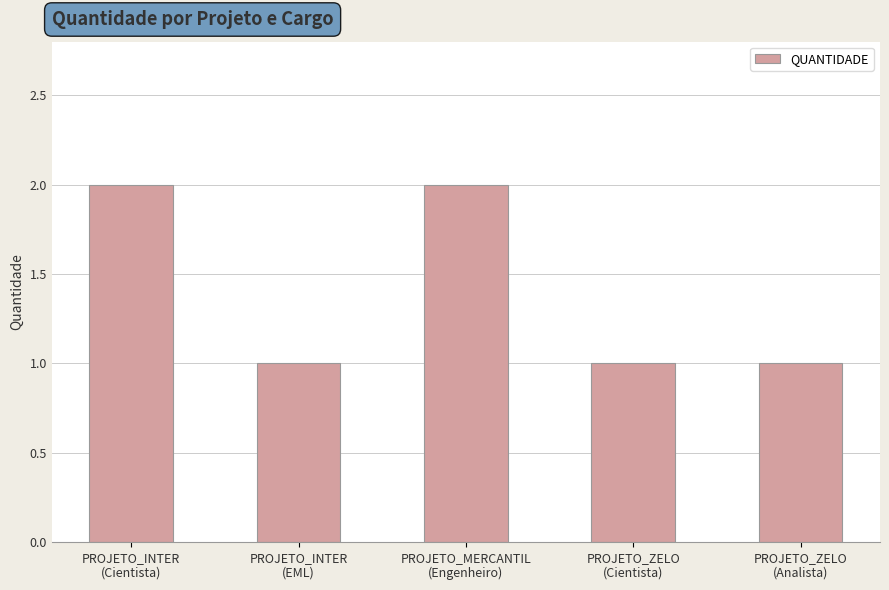

True or false: the data shows 1 at PROJETO_INTER
(Cientista).

False